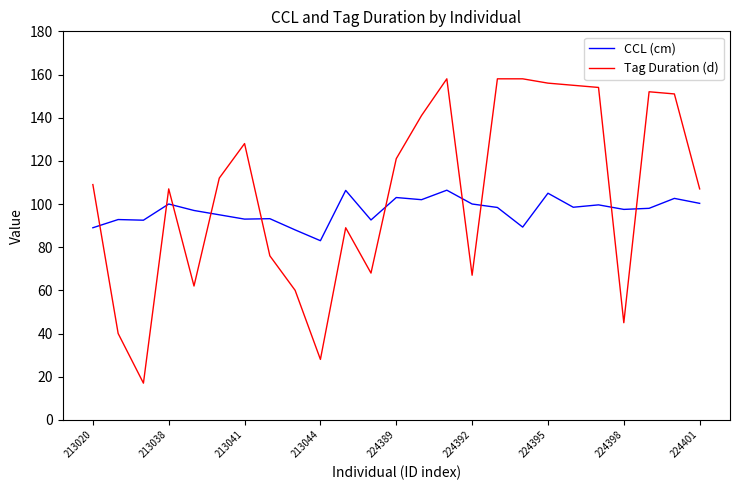

How many categories are shown in the chart?

25